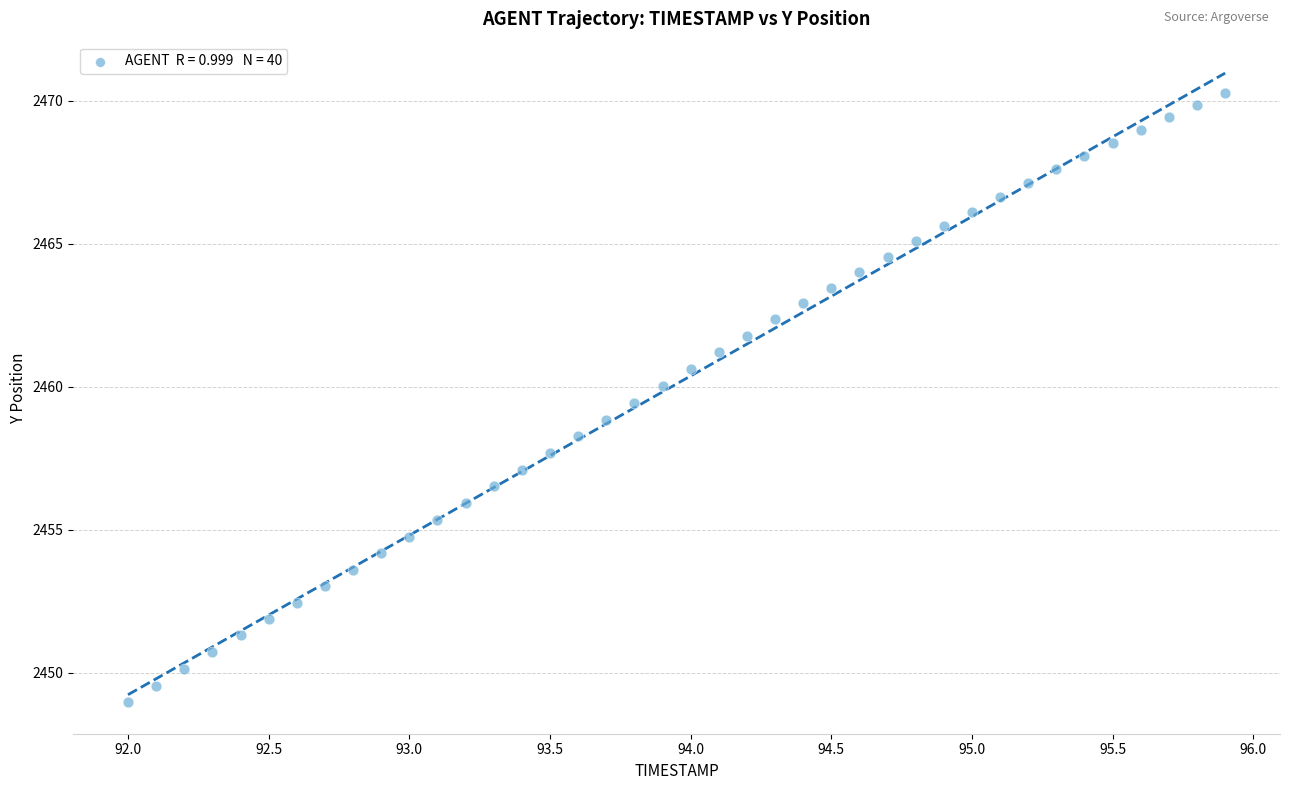

What is the range of Y values (max minus min)?

21.3